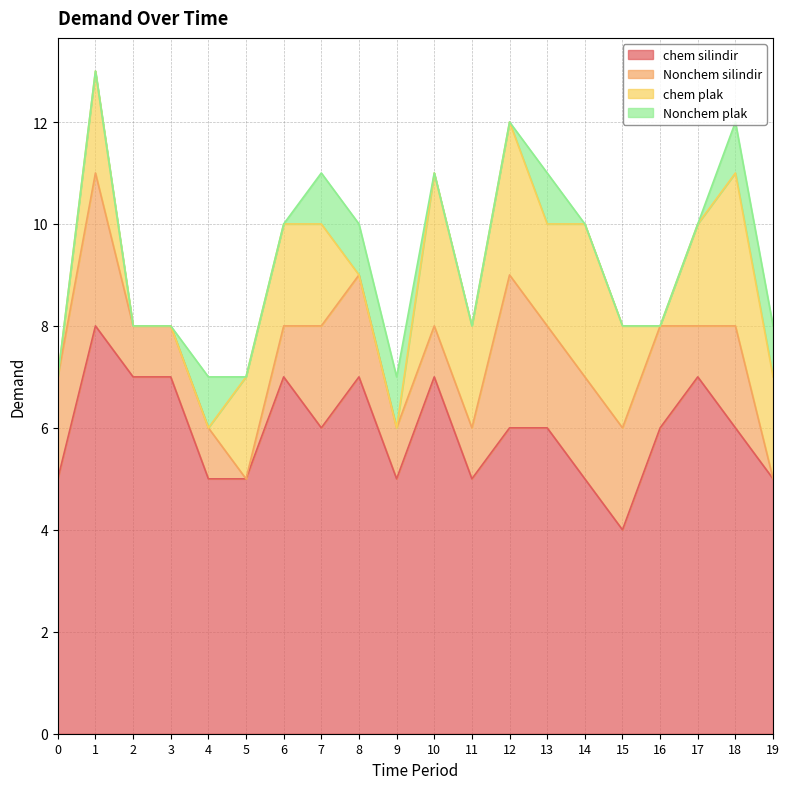

What is the difference between the maximum and minimum values in the chem plak series?

3